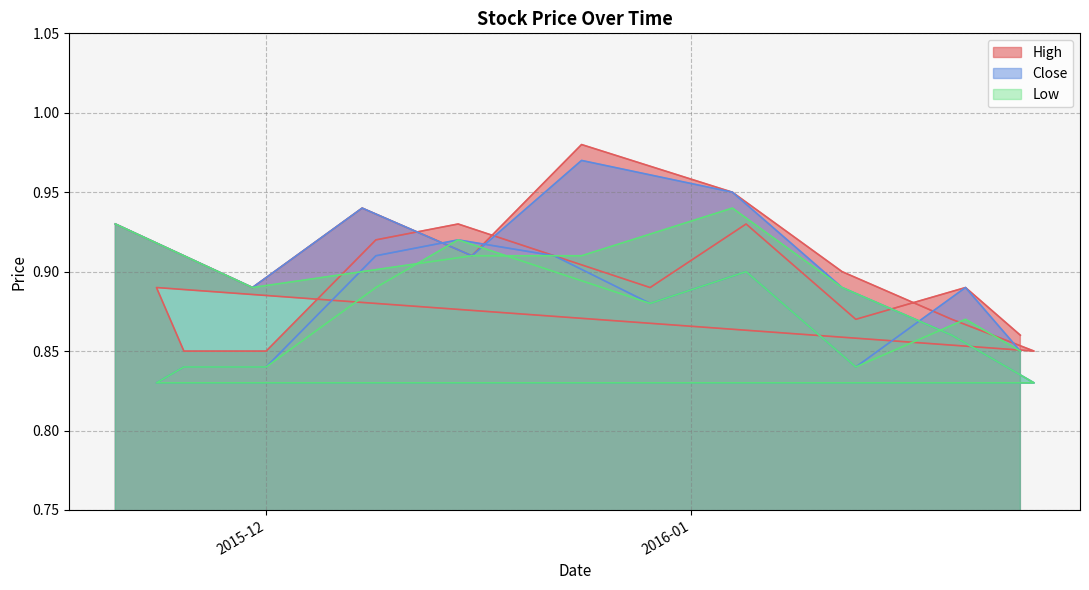

How many interior local peaks does the High series have?

6